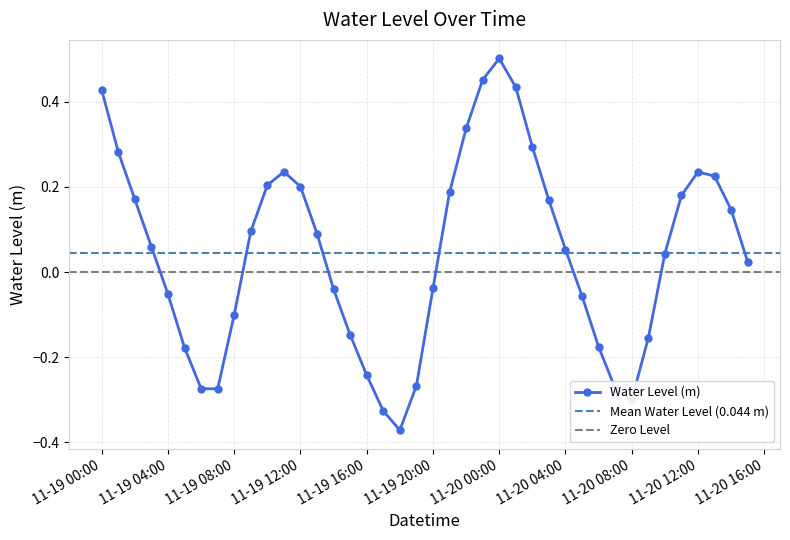

How many data points are less than 0?

17